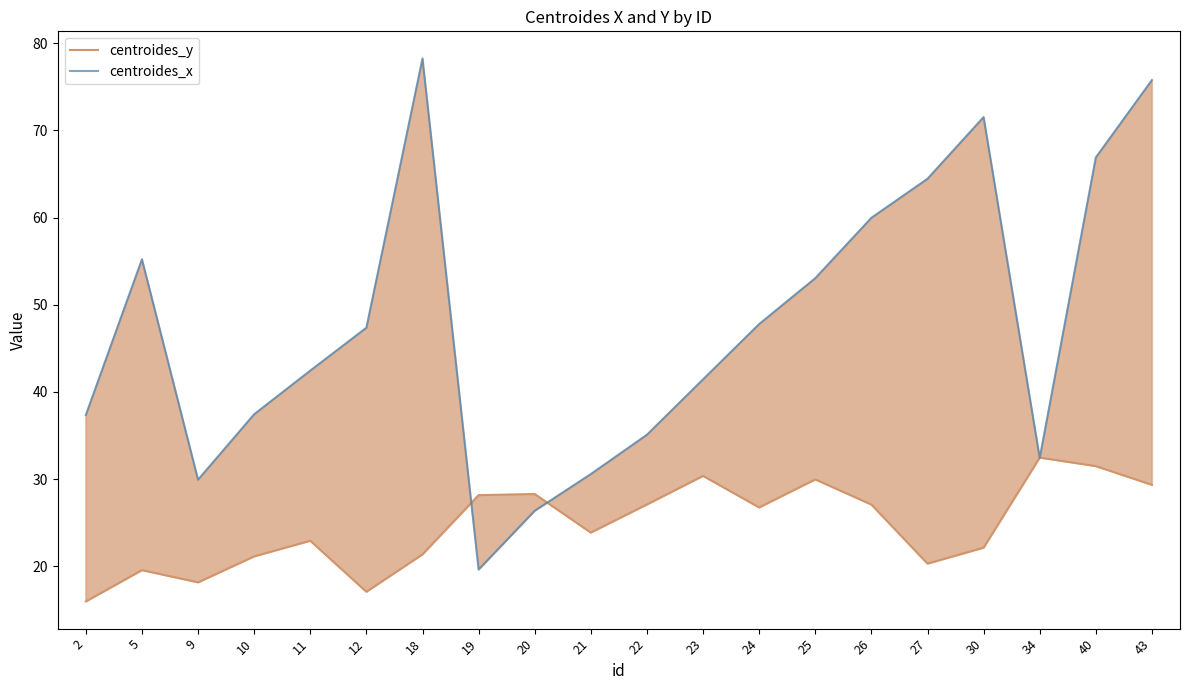

How many data points does each series have?

20